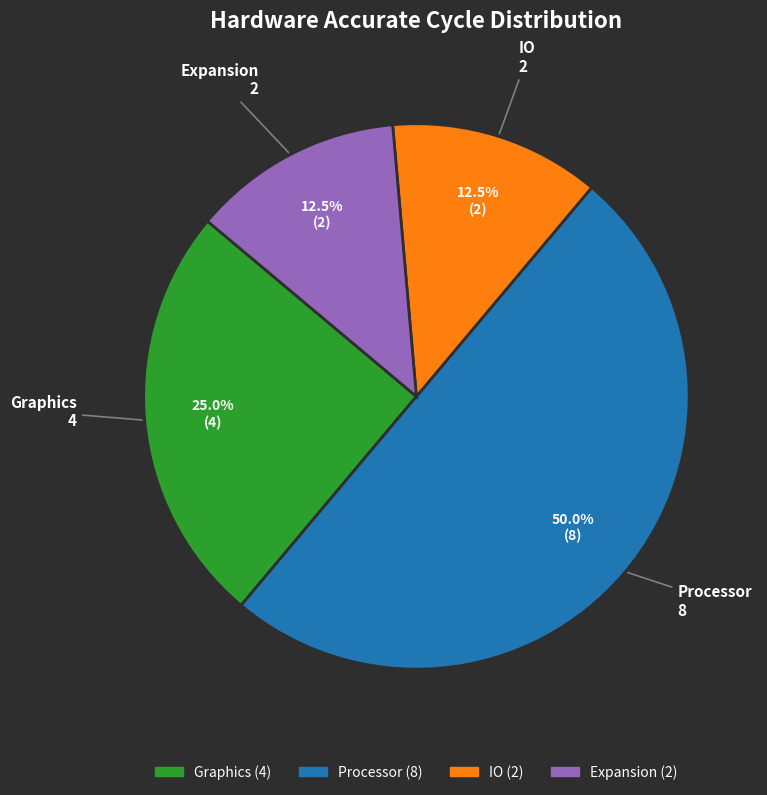

How much of the chart is everything except Graphics?

75.0%